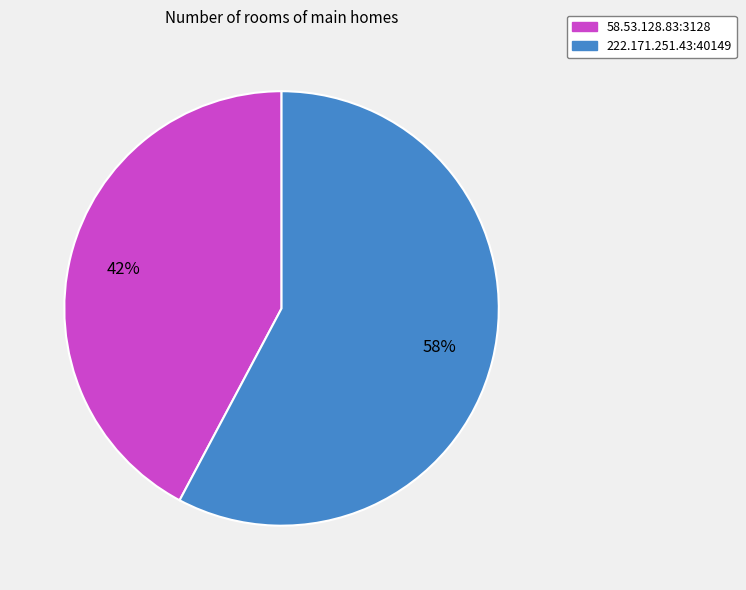

To the nearest percent, what is the difference between the 58.53.128.83:3128 and 222.171.251.43:40149 slice percentages?

16%